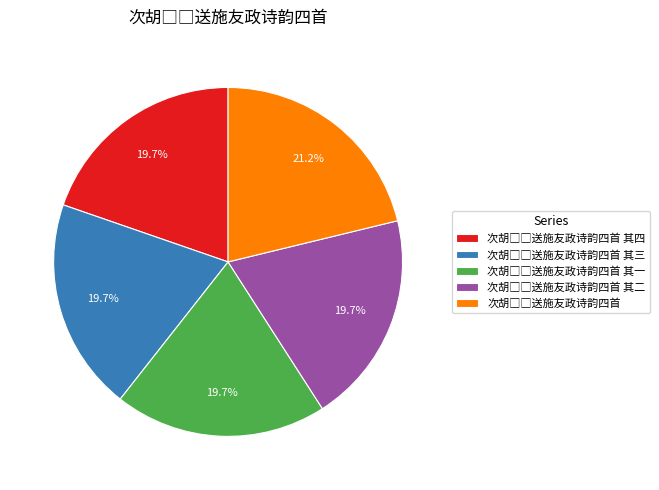

Is there a majority slice in this chart?

No